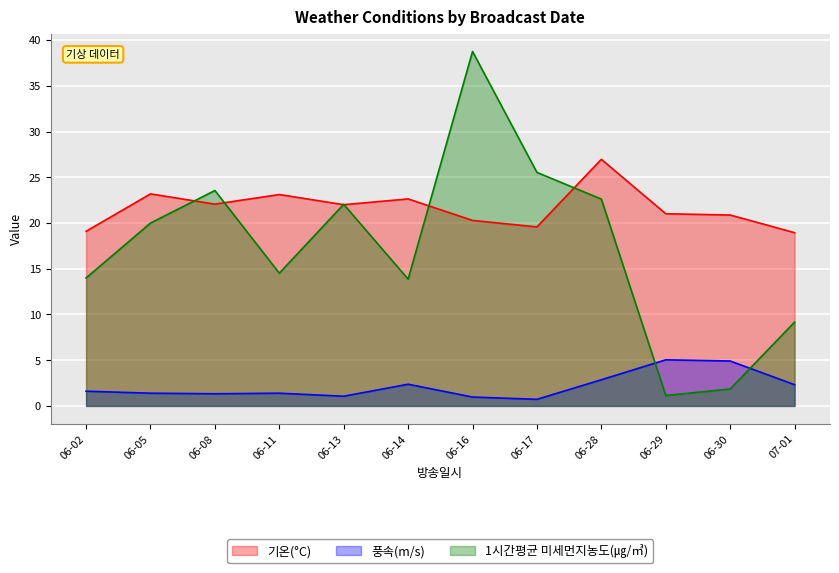

What is the difference between the second highest and second lowest values in the 풍속(m/s) series?

3.9